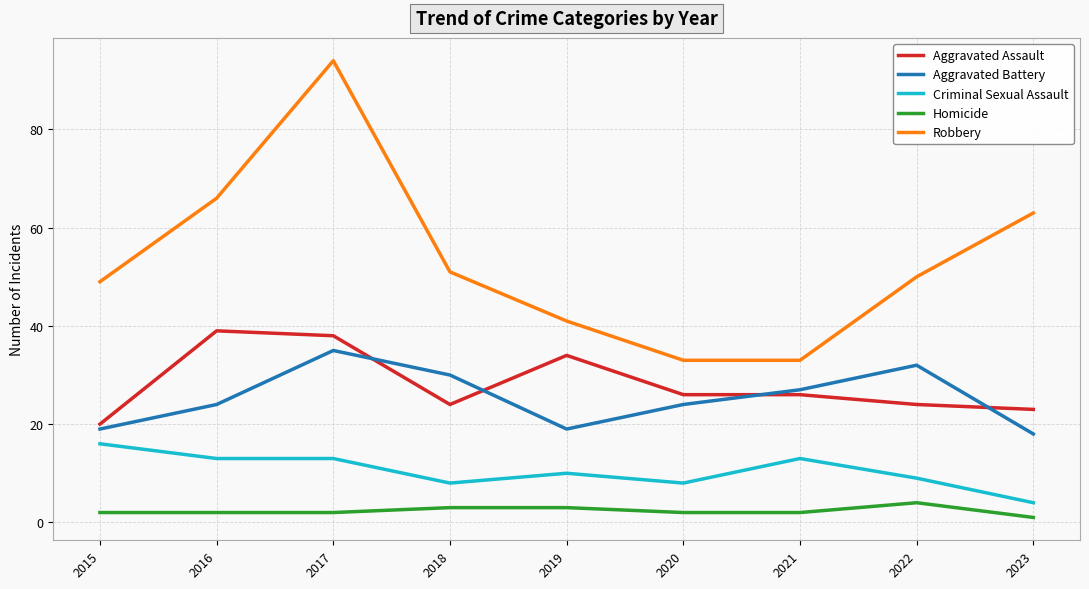

Which label corresponds to the largest value in the chart?

2017